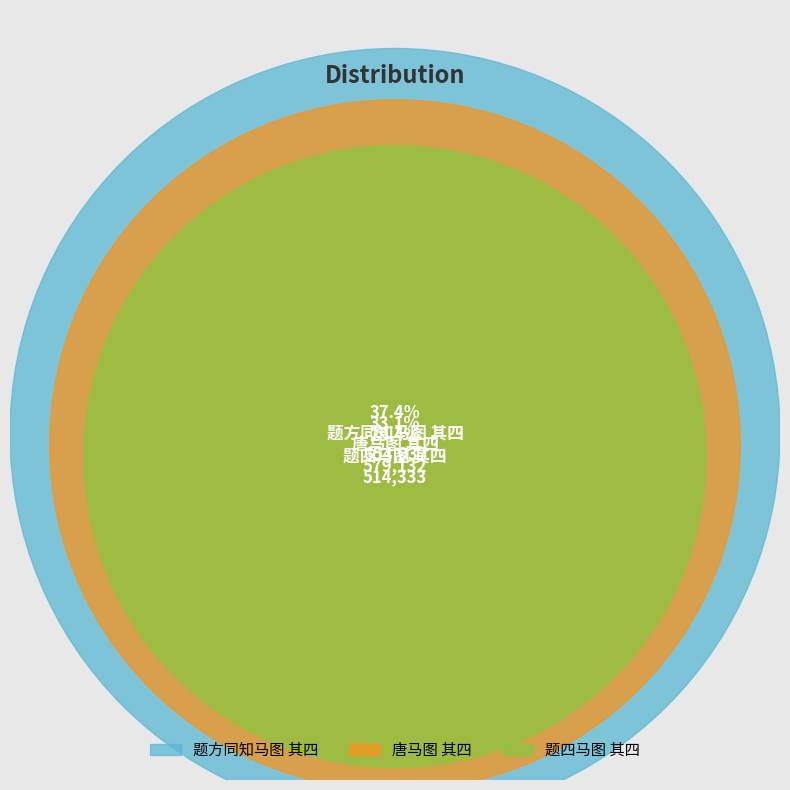

Rank the categories by value from highest to lowest.

题方同知马图 其四, 唐马图 其四, 题四马图 其四